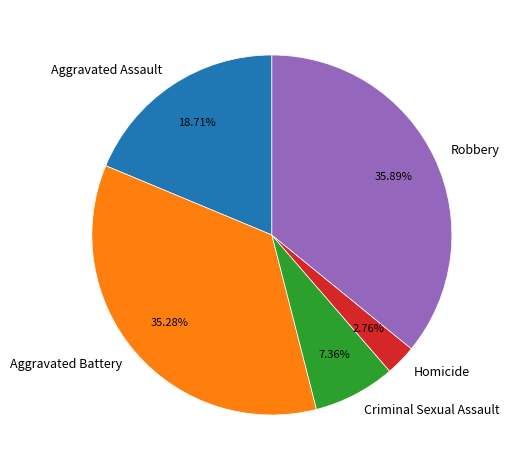

To the nearest percent, what is the difference between the Aggravated Assault and Aggravated Battery slice percentages?

17%